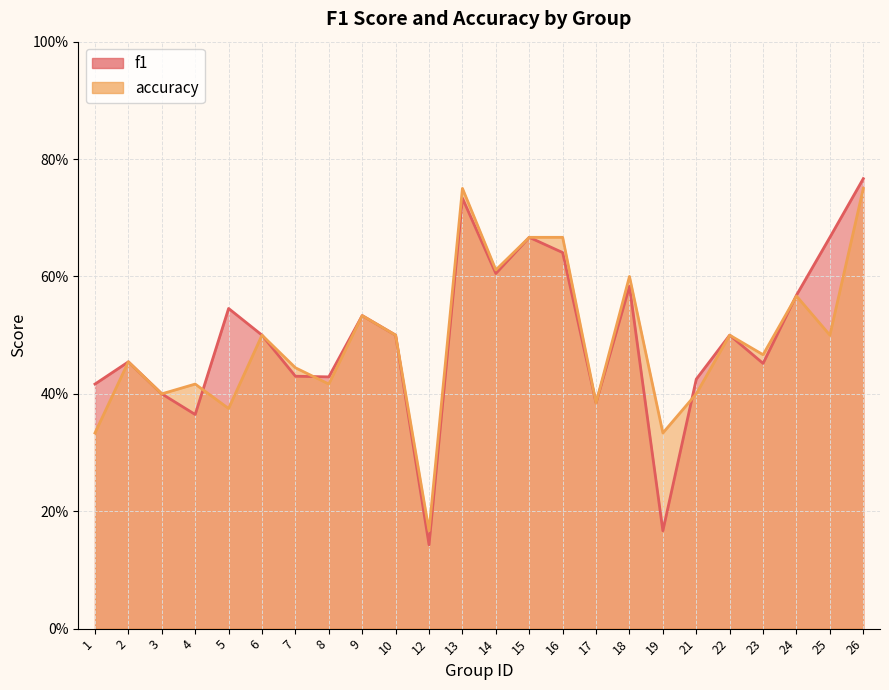

Is the value of accuracy at 14 greater than the value of f1 at 22?

Yes